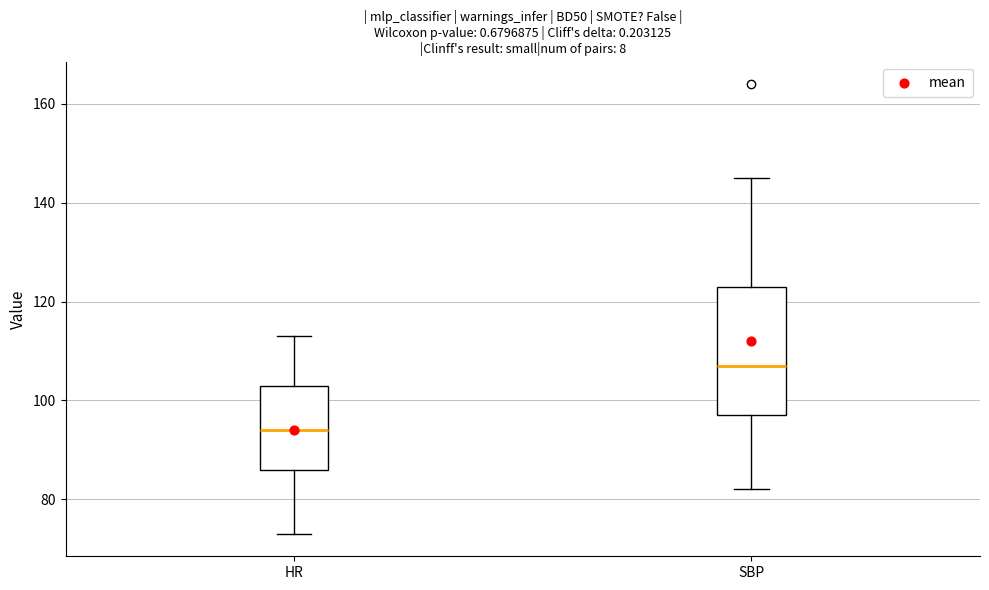

Reading left to right, read every box against the y-axis: the position of its median line, the range the box covers, and the ends of its whiskers. The values are not printed on the chart, so give them approximately, as read against the axis.

HR: median 94, box 86 to 104, whiskers 74 to 114
SBP: median 108, box 98 to 124, whiskers 82 to 146